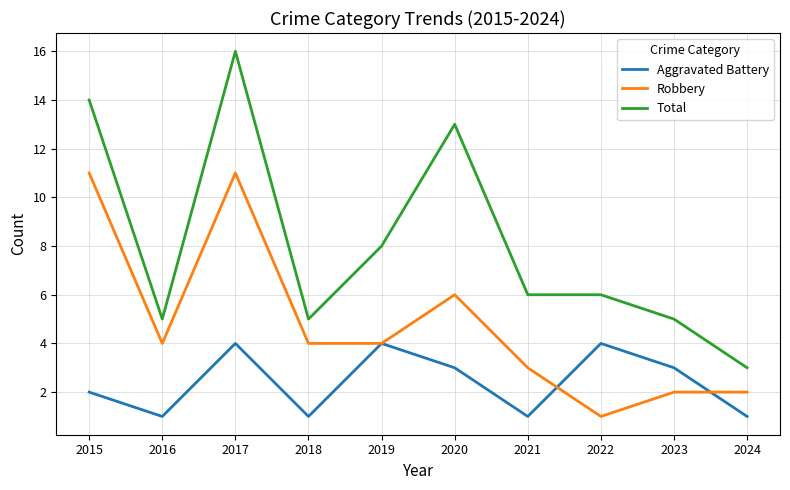

How many series are shown in this chart?

3